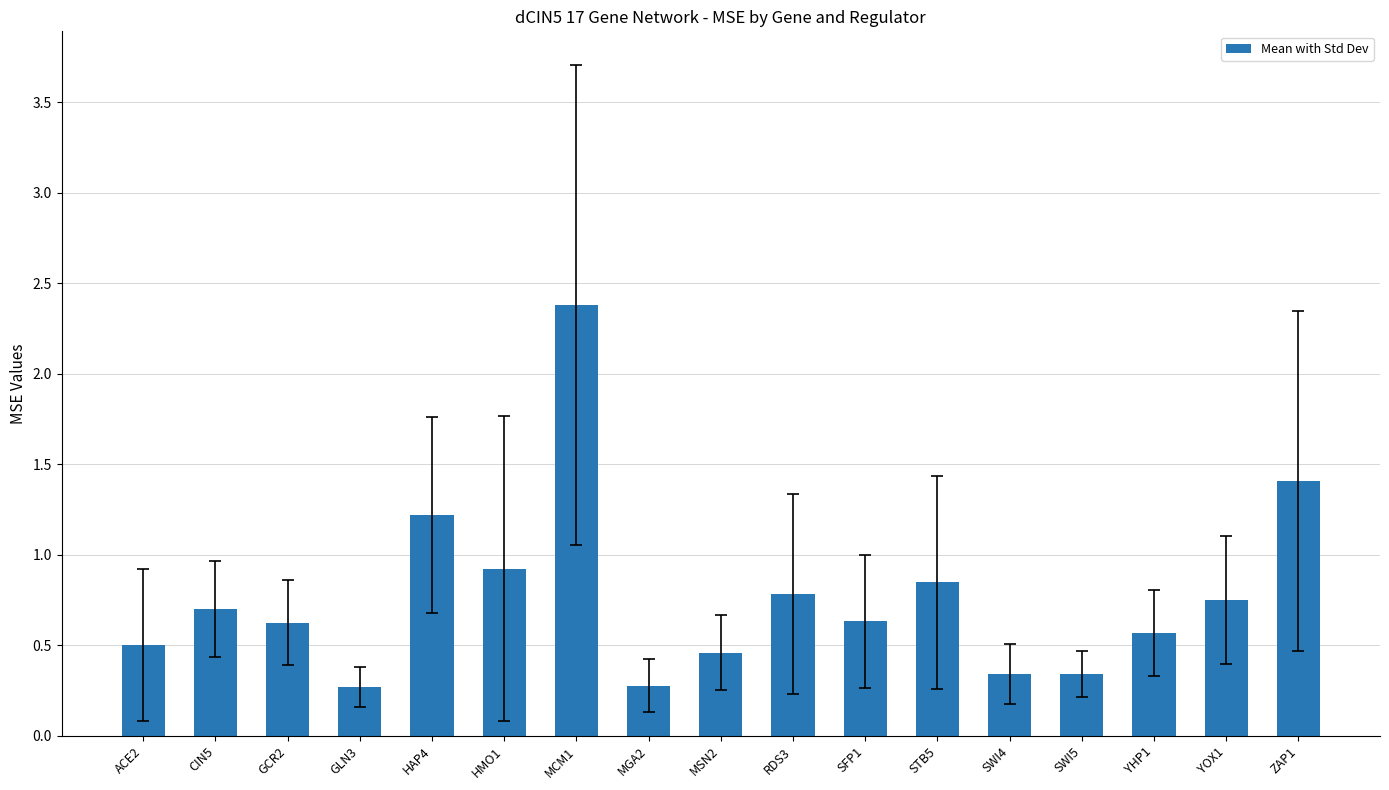

What is the difference between the second highest and second lowest values?

1.1